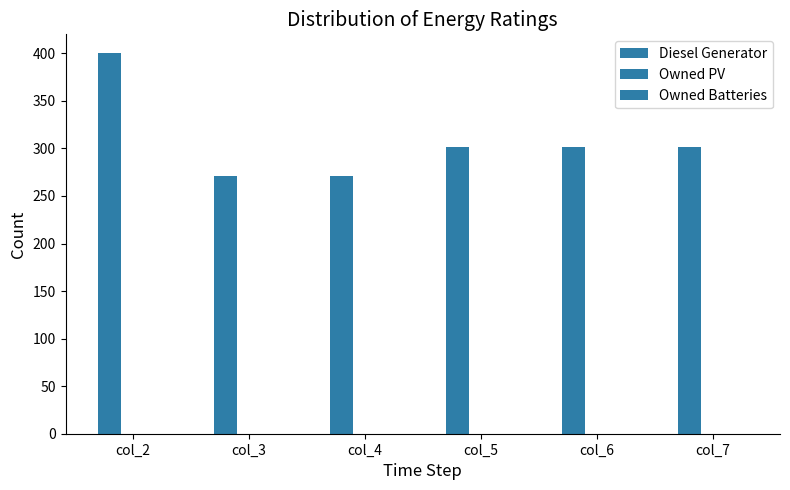

Count the number of data series in this chart.

1